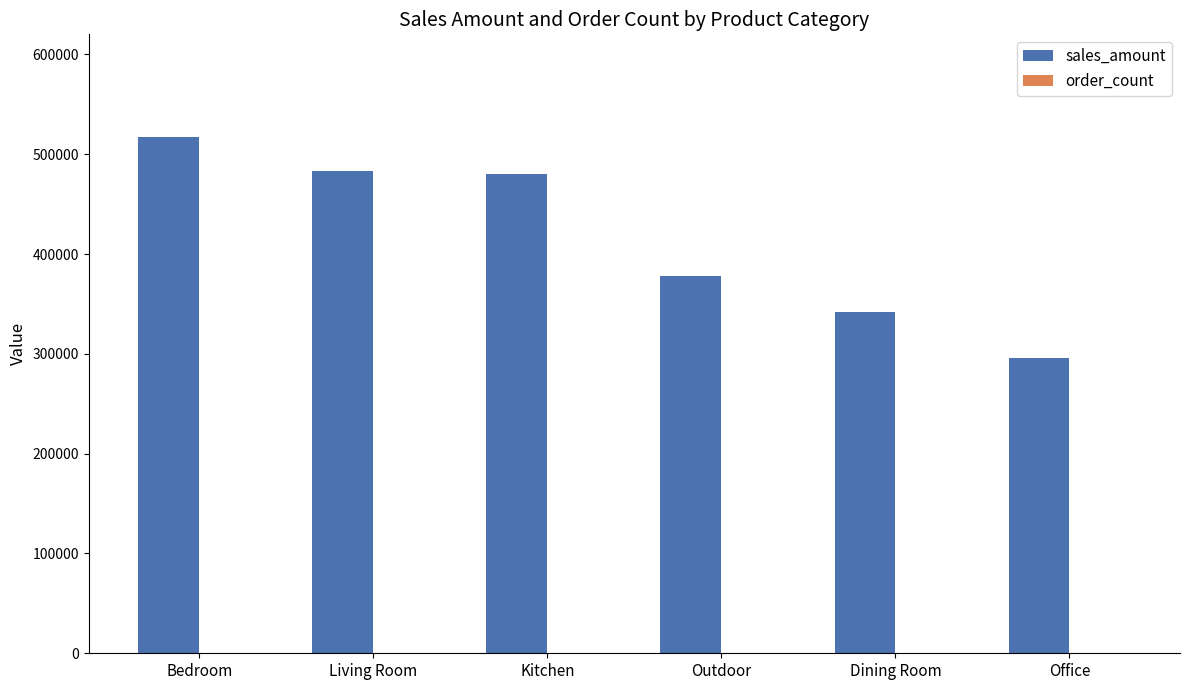

The sales_amount series shows 516730.8 at Bedroom. True or false?

True